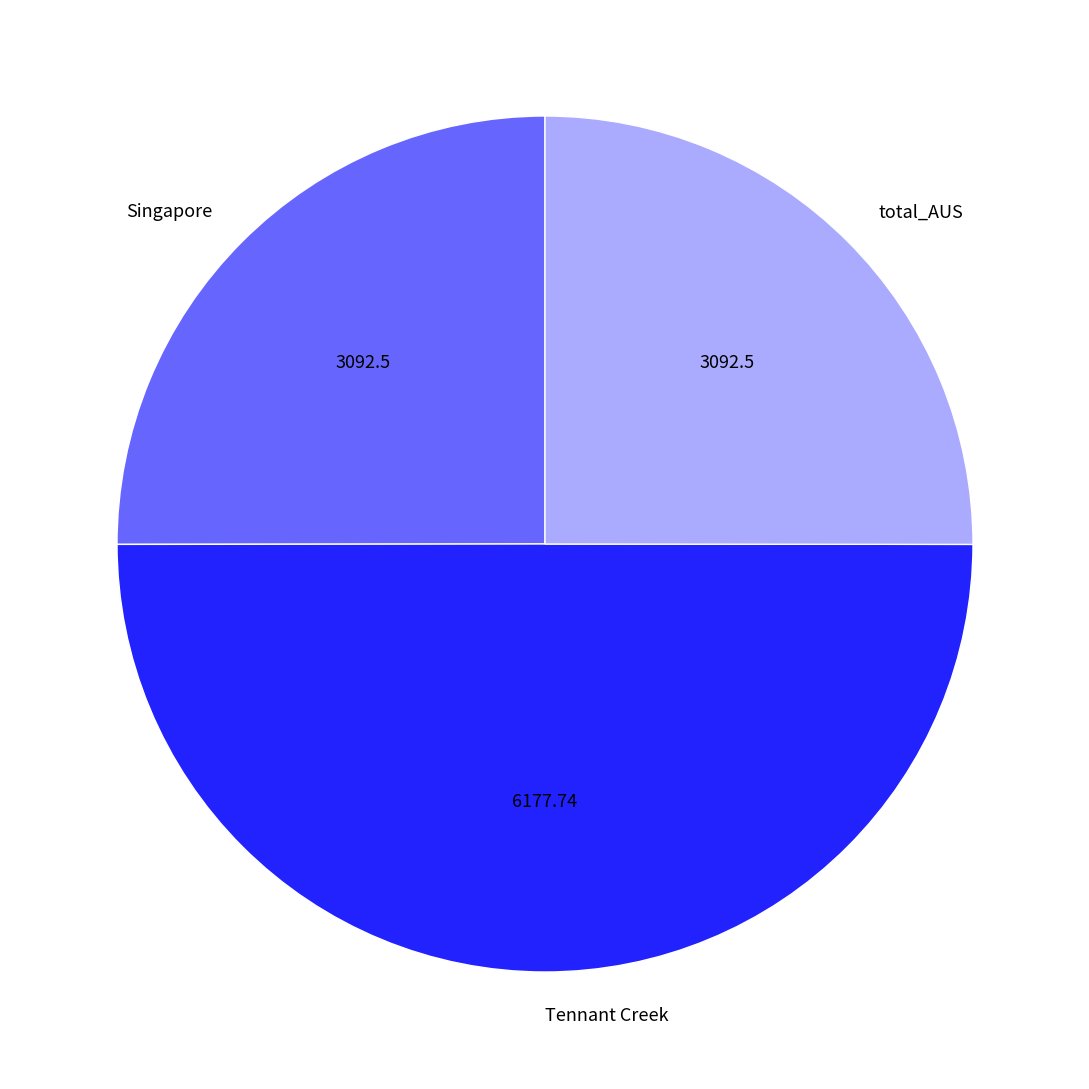

How many segments does this pie chart have?

3